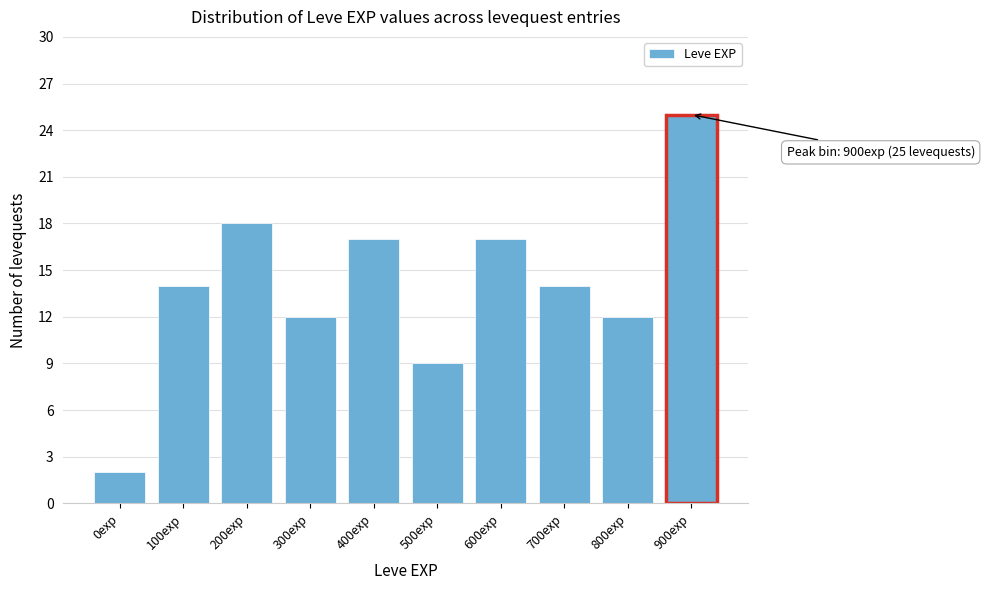

Reading left to right, transcribe all the data shown in this chart.

0exp=2	100exp=14	200exp=18	300exp=12	400exp=17	500exp=9	600exp=17	700exp=14	800exp=12	900exp=25